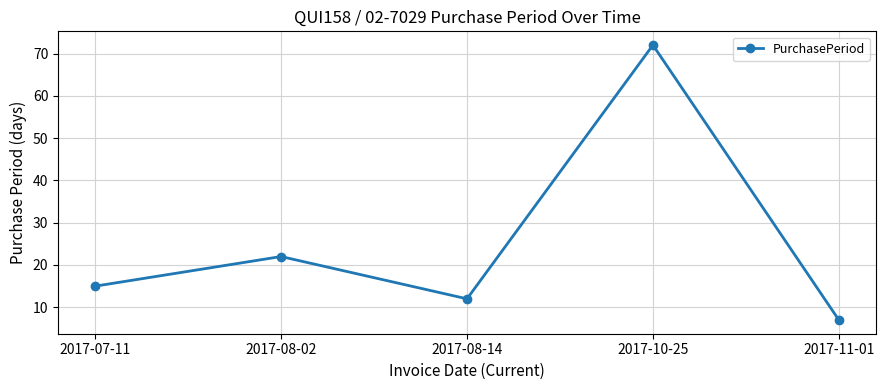

Reading left to right, what are all the values shown in this chart?

2017-07-11=15	2017-08-02=22	2017-08-14=12	2017-10-25=72	2017-11-01=7